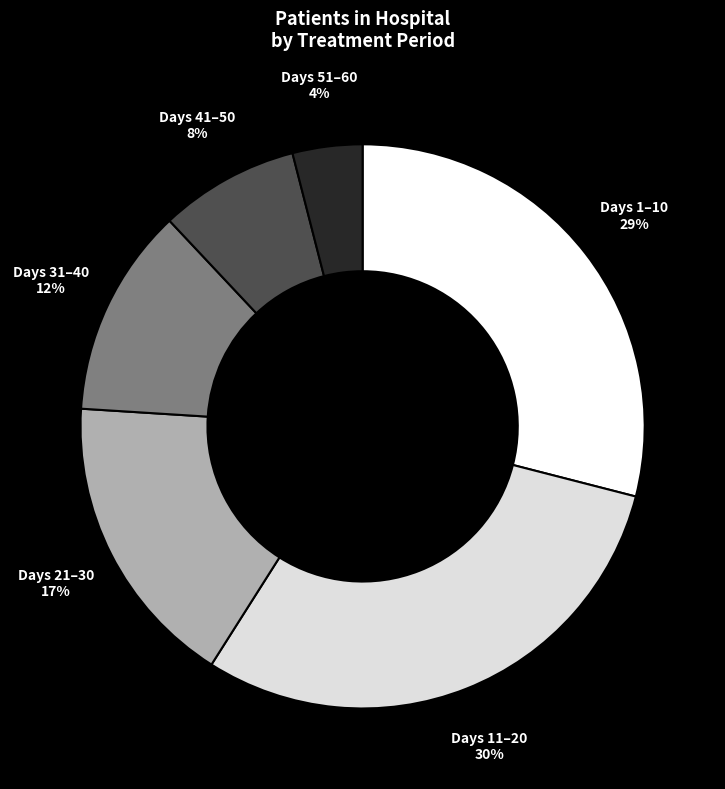

To the nearest percent, what is the average slice percentage?

17%